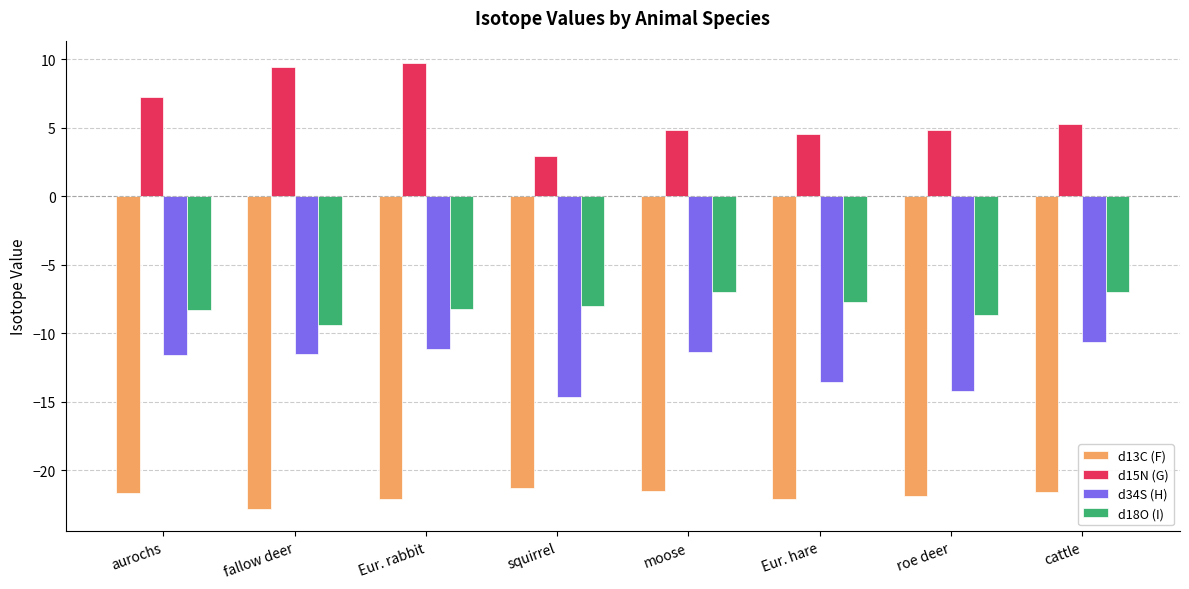

What is the sum of the d18O (I) values at fallow deer and moose?

-16.4